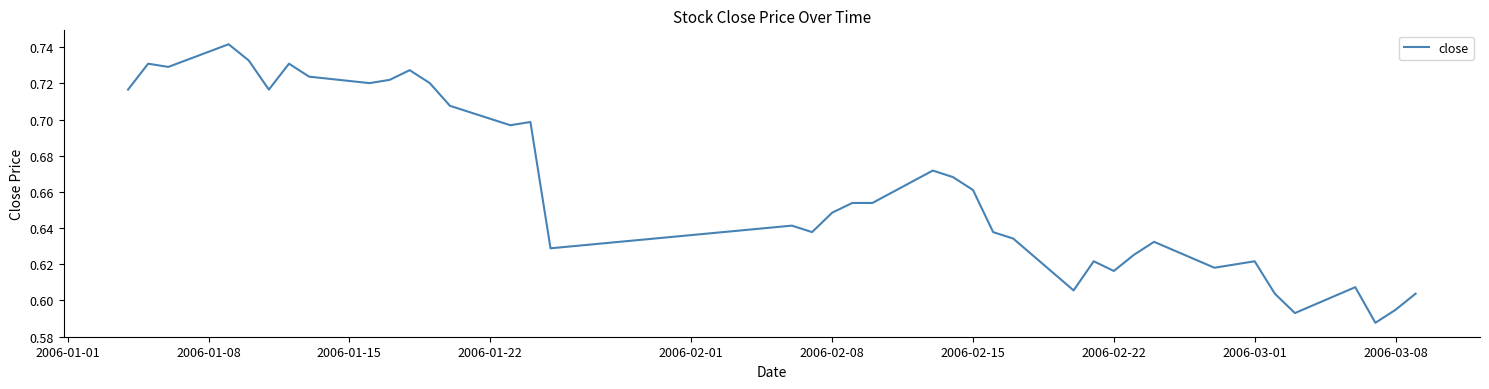

What is the average value?

0.7